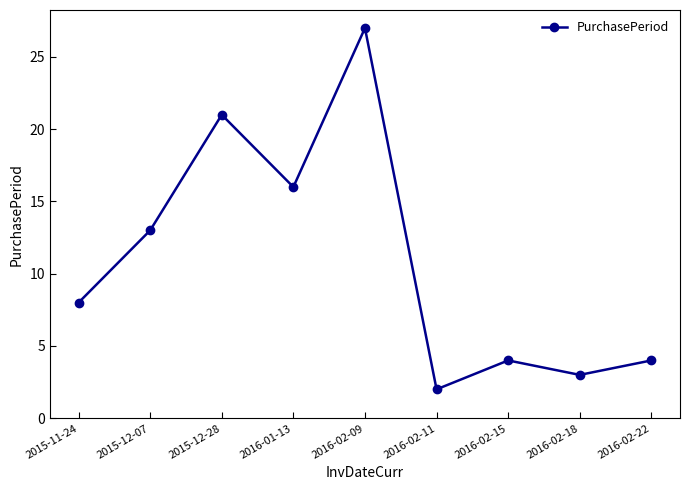

Approximately how many times larger is the value at 2015-12-28 compared to 2016-02-11?

10.5